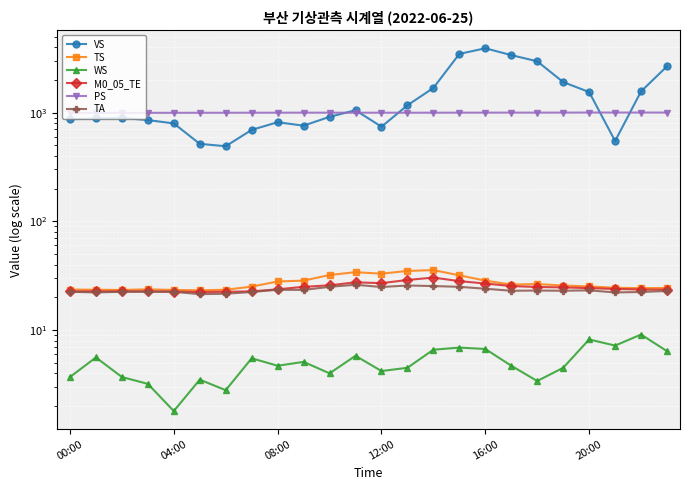

What is the label of the 2nd point from the right?

22